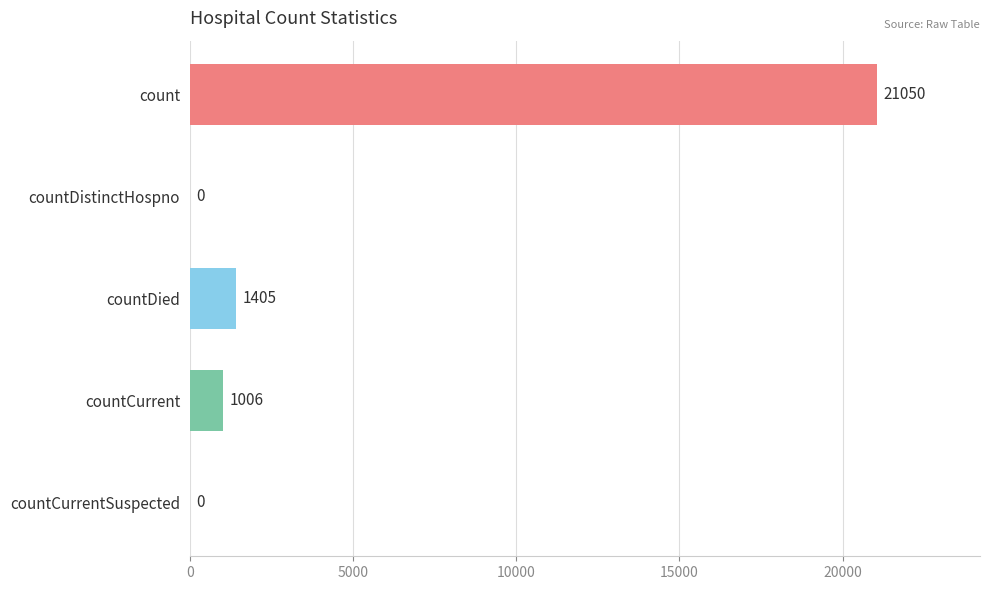

What is the sum of the values at countCurrentSuspected and countCurrent?

1006